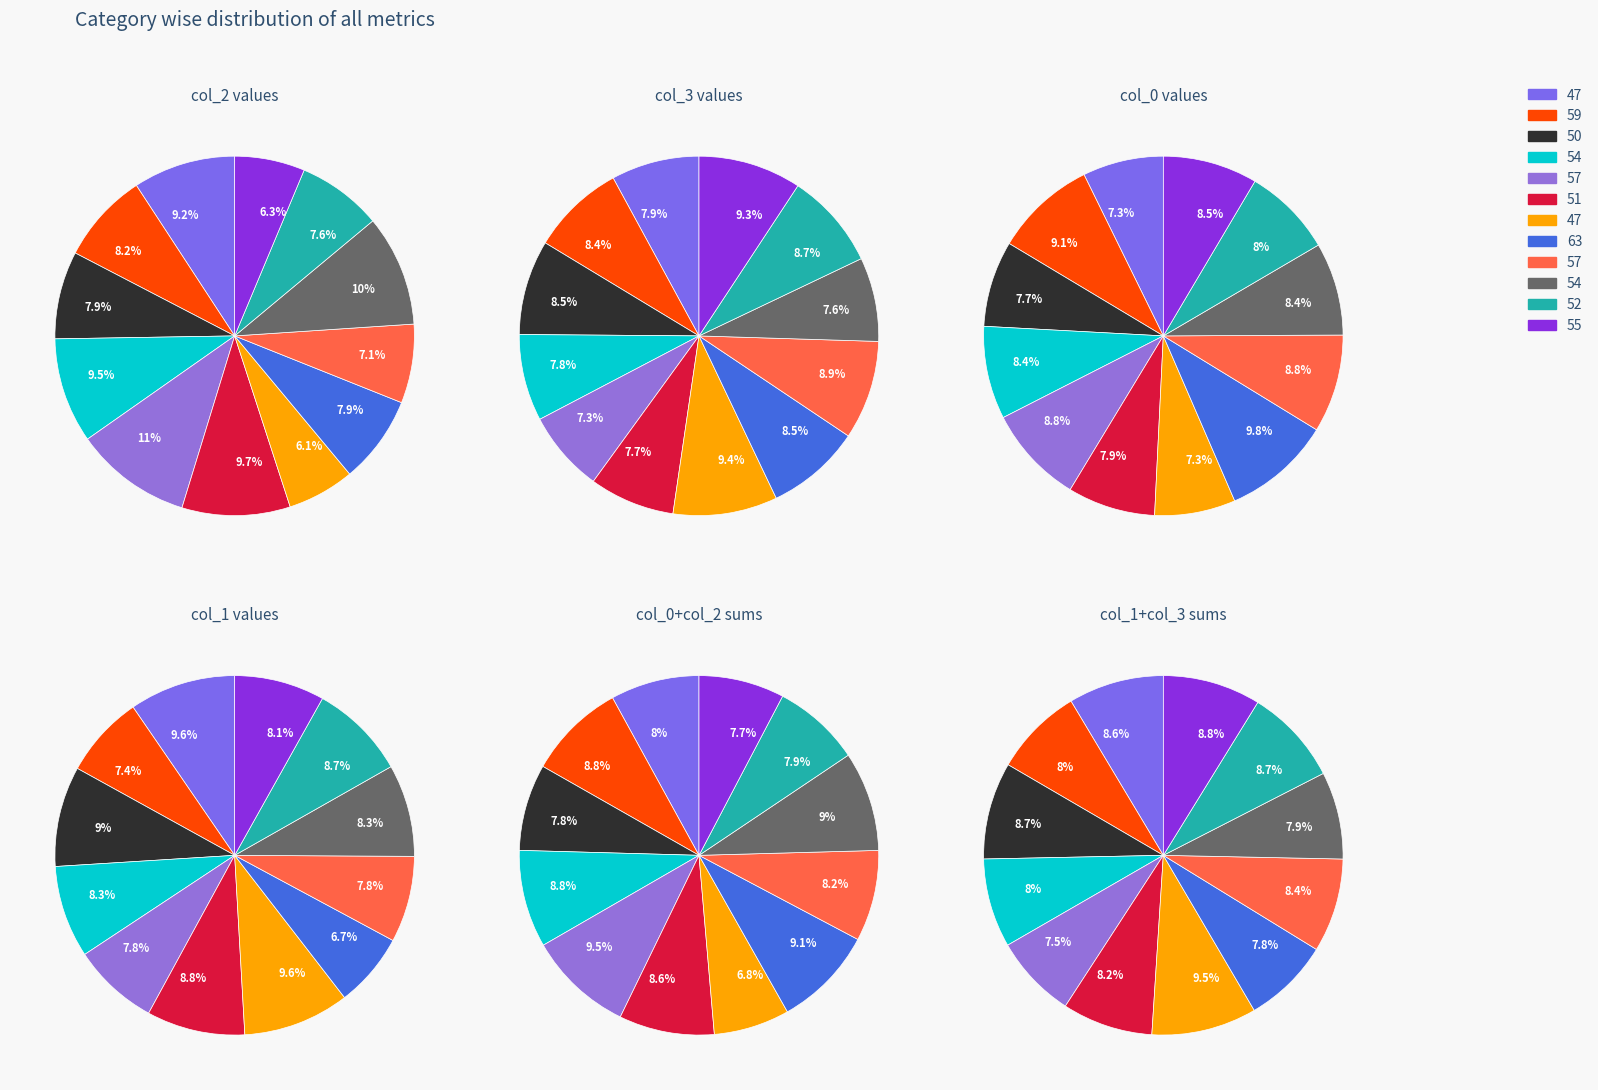

Which category has the smallest portion of the pie?

47